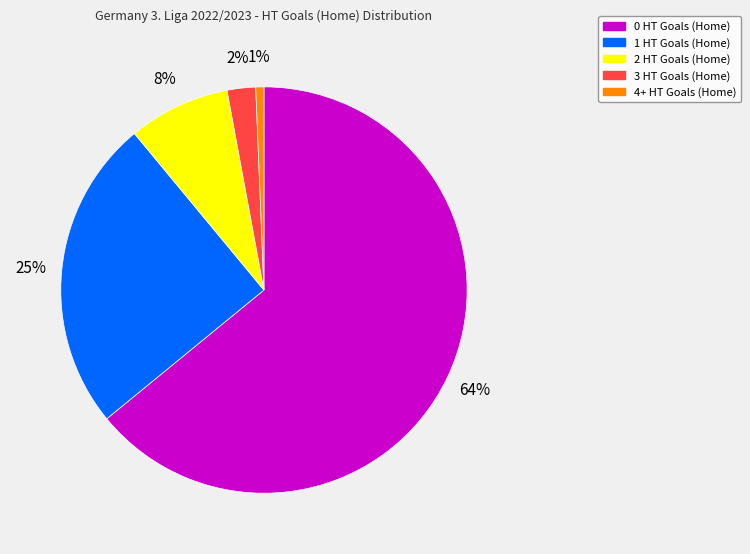

Is it true that 0 HT Goals (Home) is 78% of the pie?

False